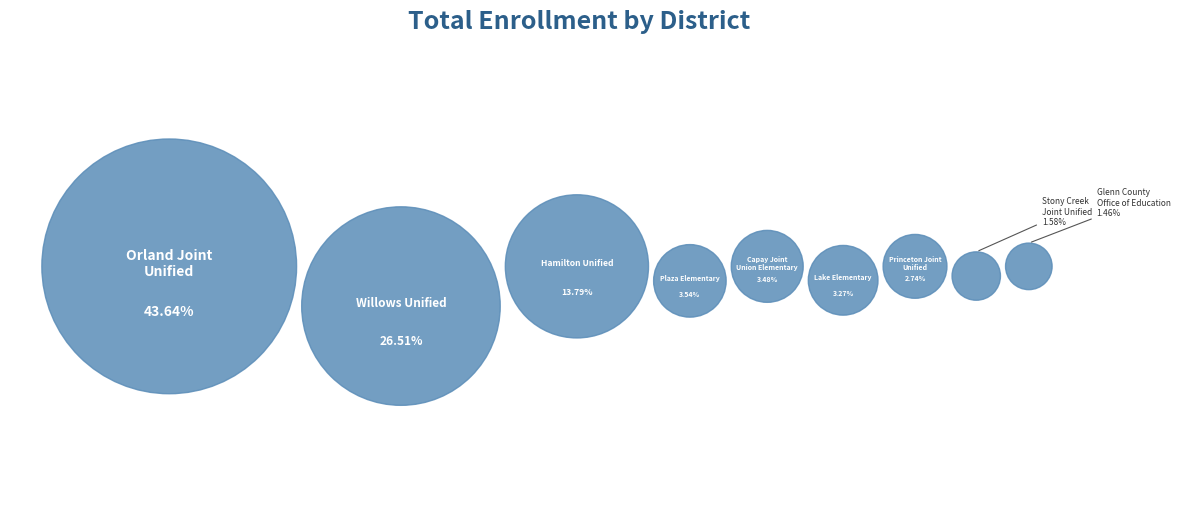

To the nearest percent, what is the difference between the largest and smallest slice percentages?

42%